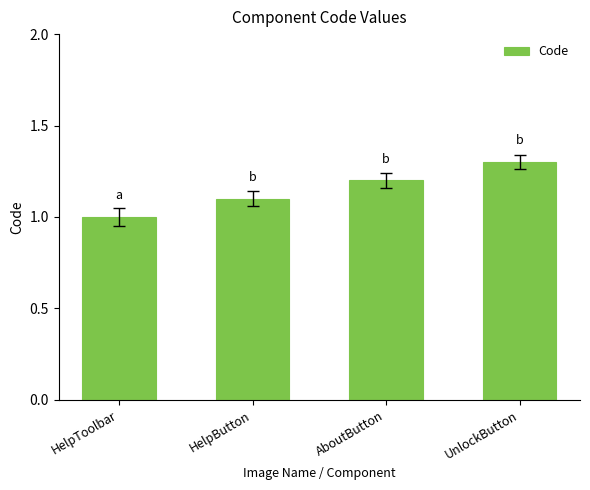

Which category has the highest value across all series?

UnlockButton